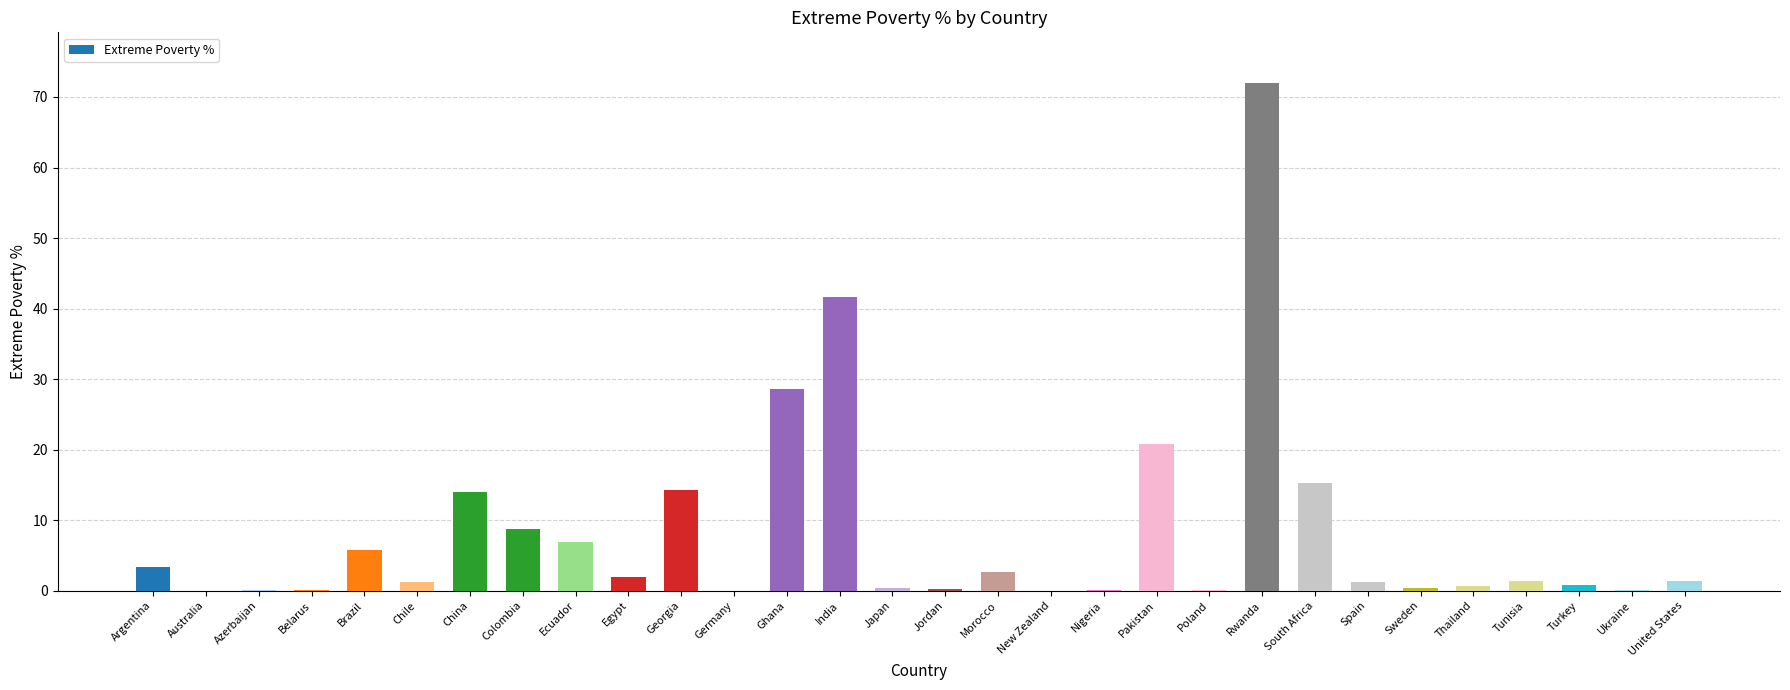

Which label corresponds to the largest value in the chart?

Rwanda